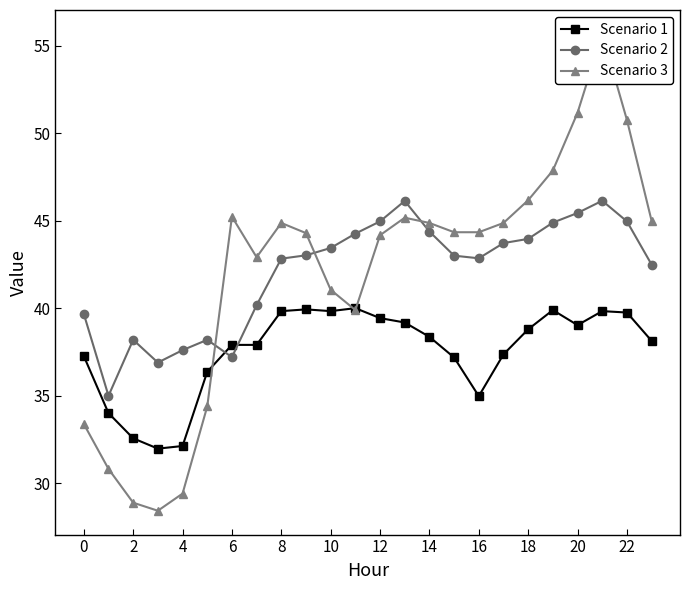

At which category is the sum across all series the highest?

21